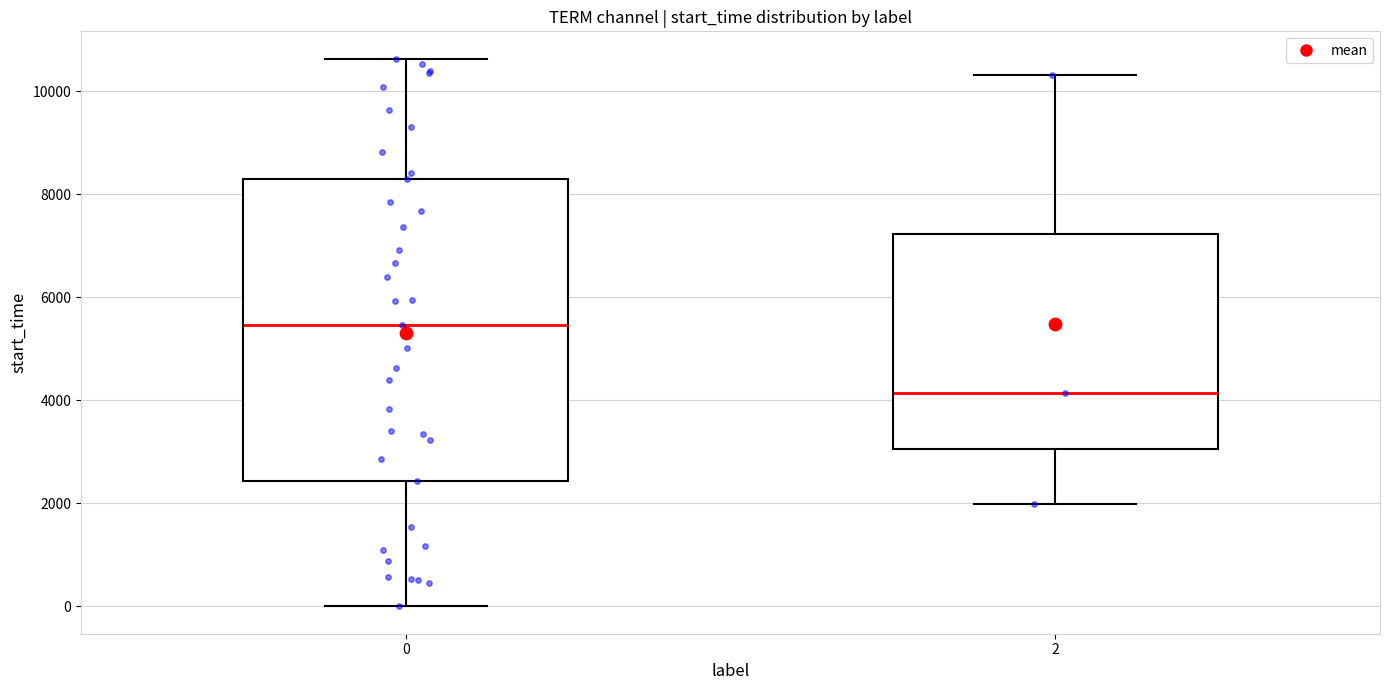

Reading left to right, read every box against the y-axis: the position of its median line, the range the box covers, and the ends of its whiskers. The values are not printed on the chart, so give them approximately, as read against the axis.

0: median 5400, box 2400 to 8400, whiskers 0 to 10600
2: median 4200, box 3000 to 7200, whiskers 2000 to 10400